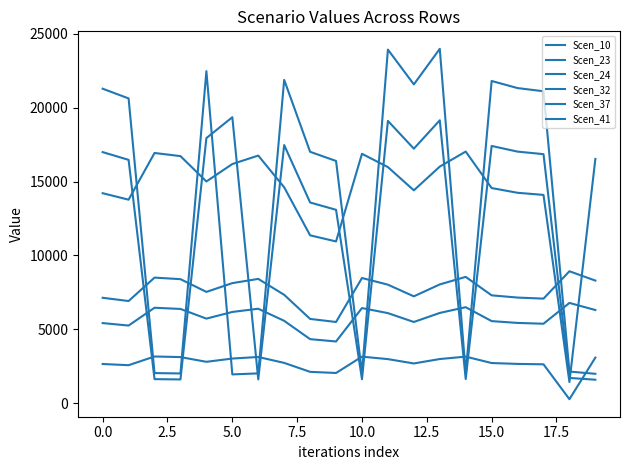

Does the chart have visible grid lines?

No